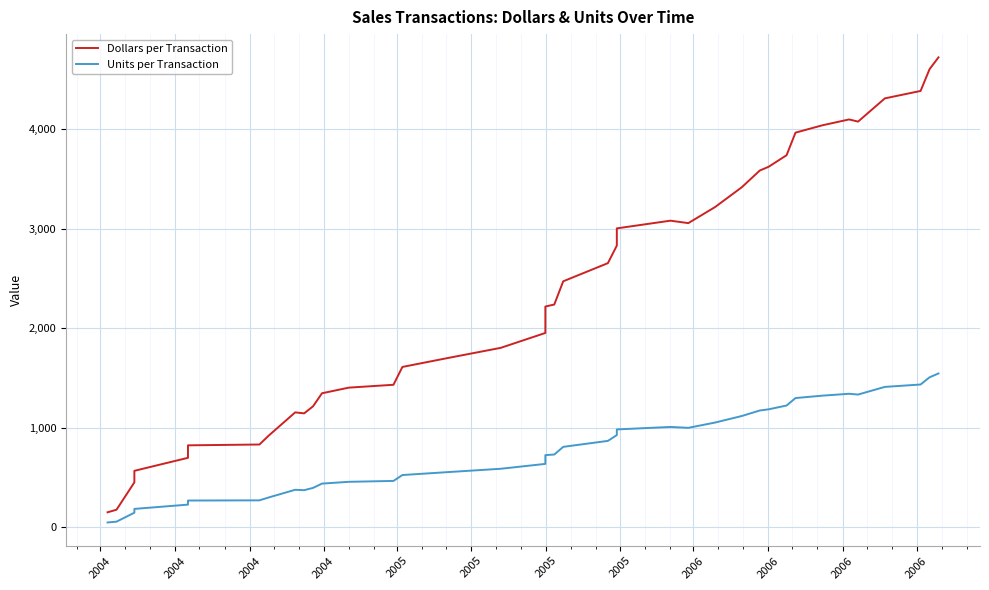

Is the value of Dollars per Transaction at 38 greater than the value of Units per Transaction at 25?

Yes